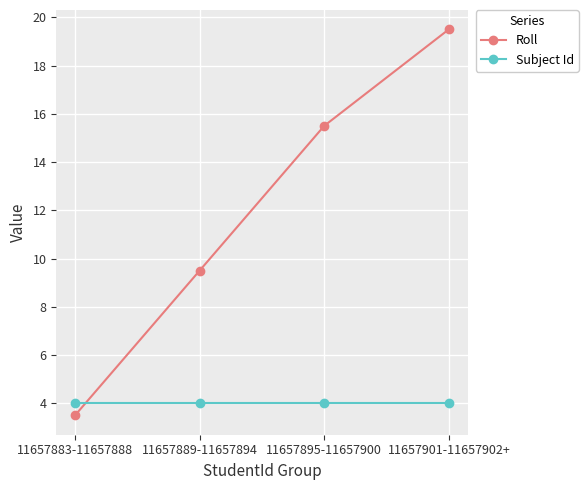

Which series changed the most between 11657889-11657894 and 11657895-11657900?

Roll